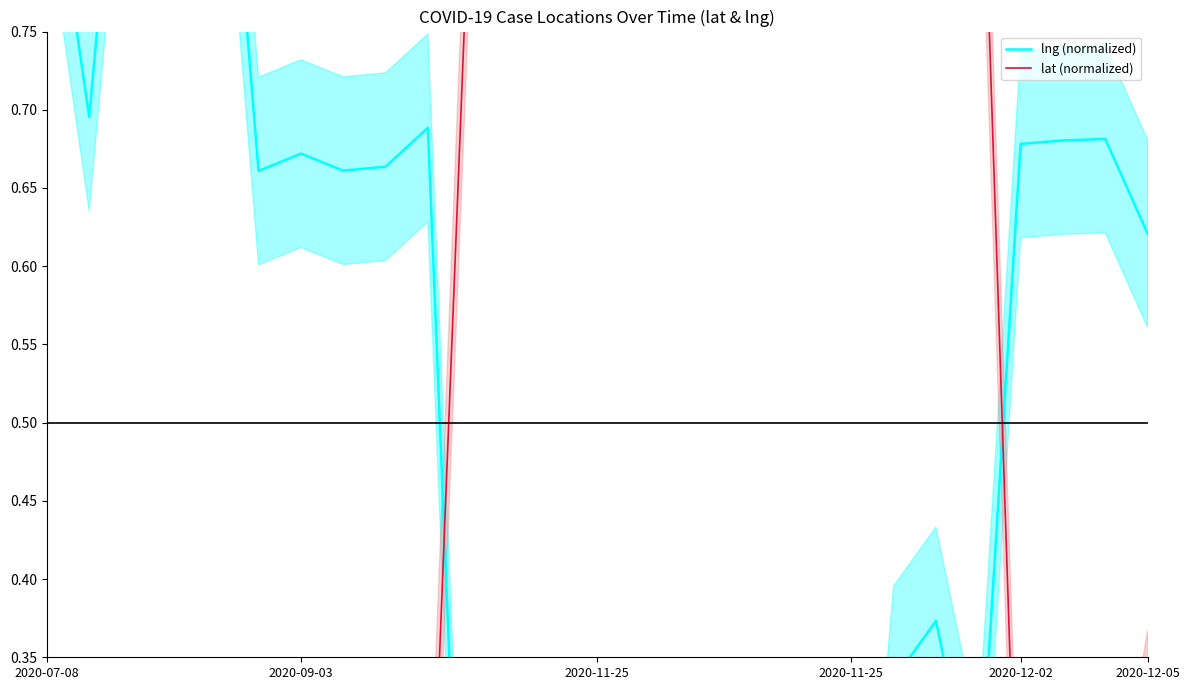

Rank the series by their maximum value, from highest to lowest.

lng (normalized), lat (normalized)